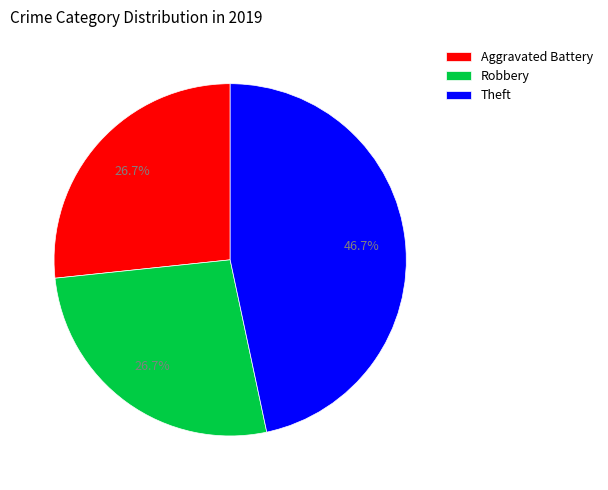

Which category has the biggest portion of the pie?

Theft